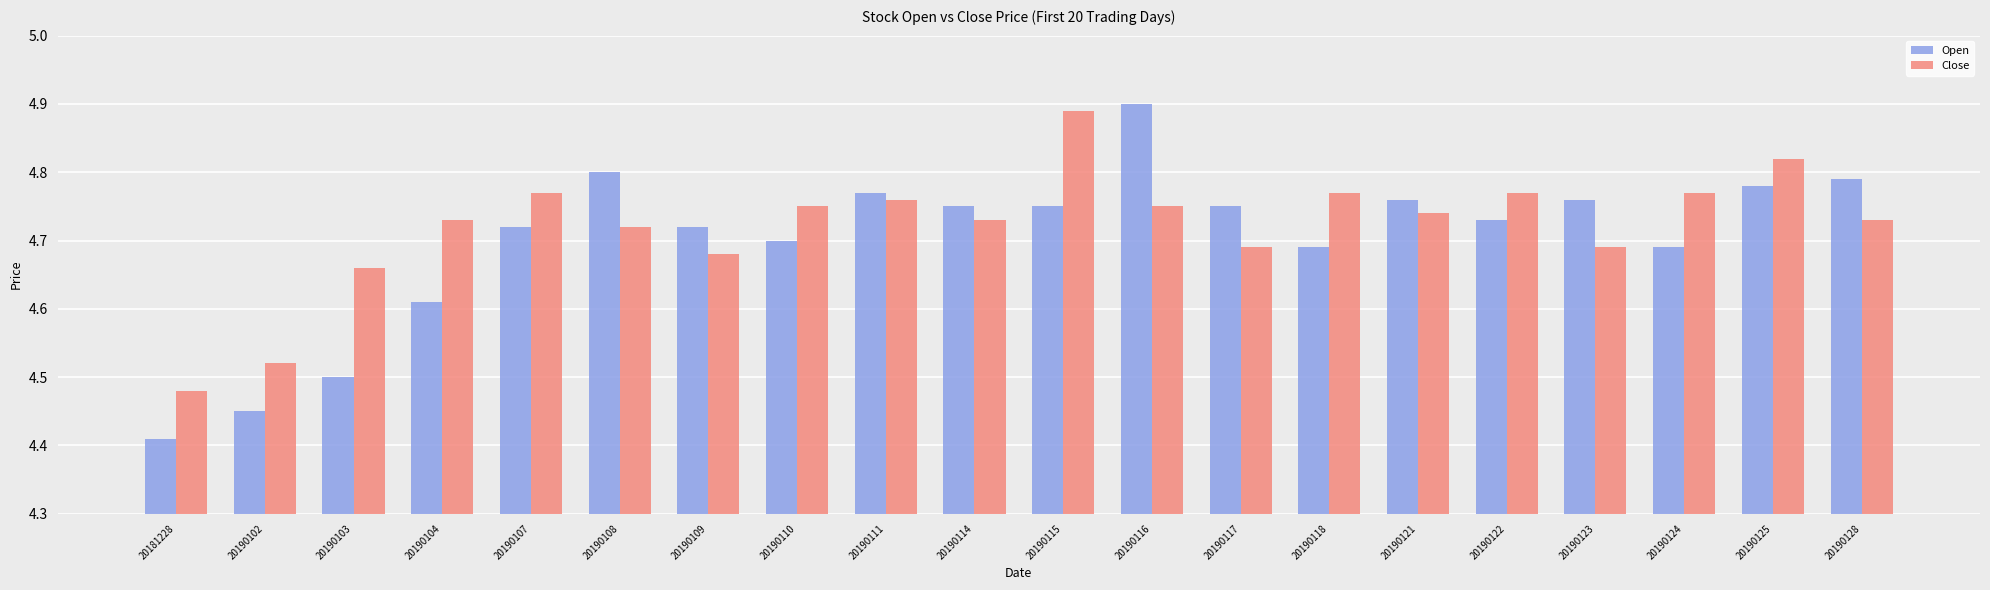

What is the difference between the maximum and minimum values in the Open series?

0.5